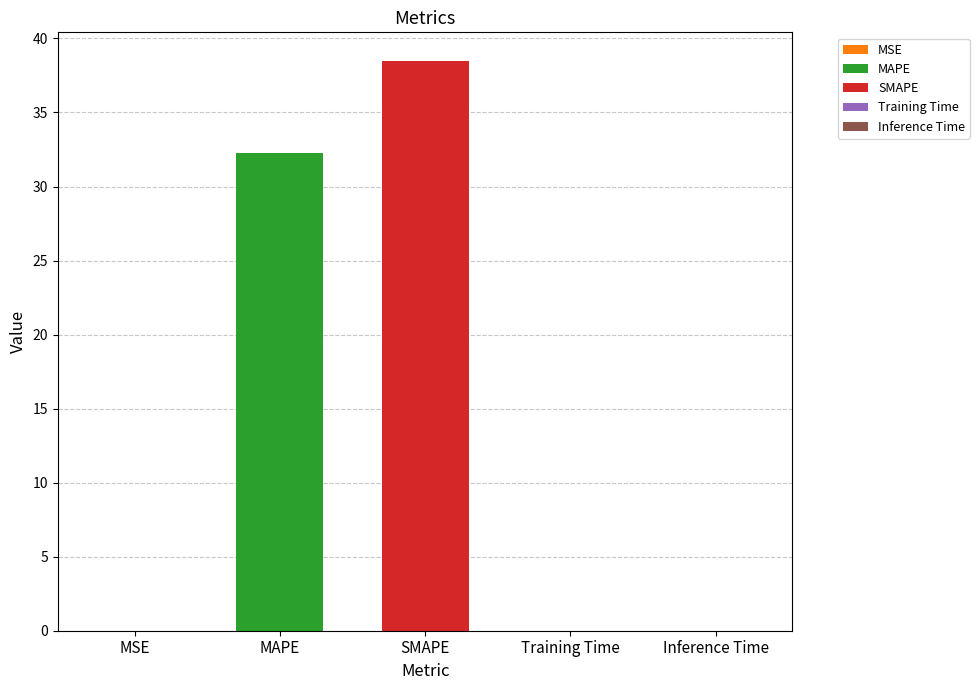

The value at MSE is 0.0. True or false?

False